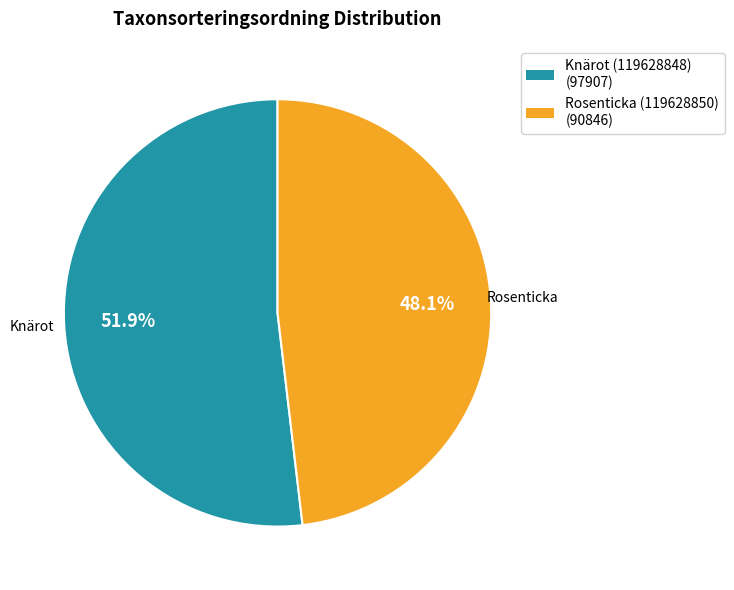

Which has a higher value, Knärot (119628848) or Rosenticka (119628850)?

Knärot (119628848)